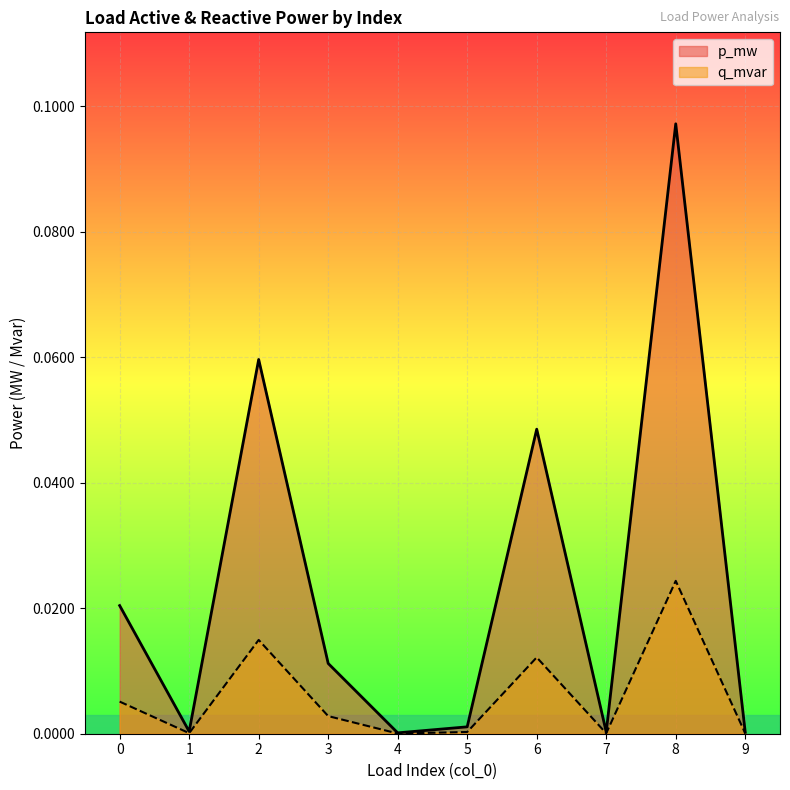

How many categories are shown in the chart?

10